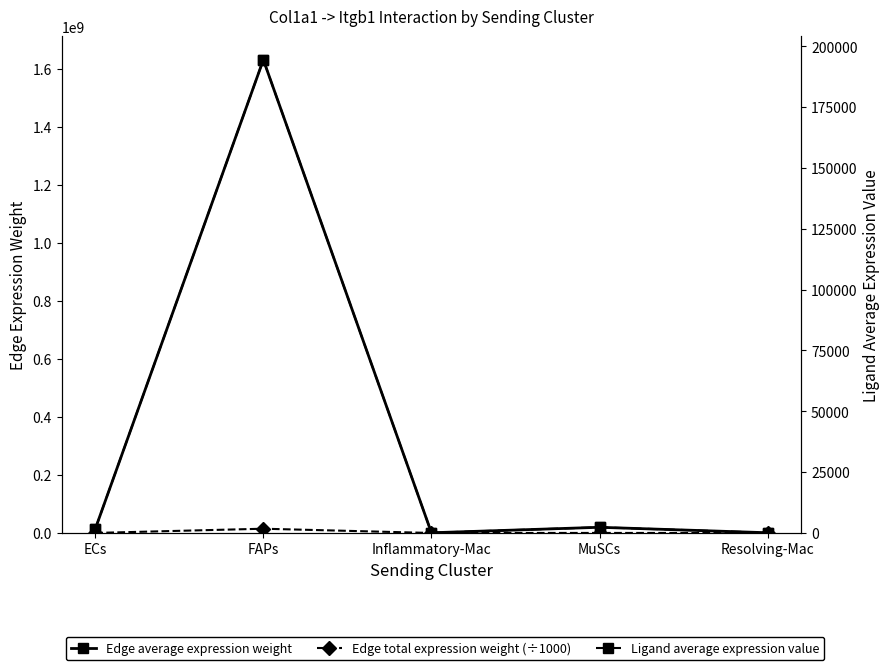

How many values in the Ligand average expression value series exceed 1659?

3